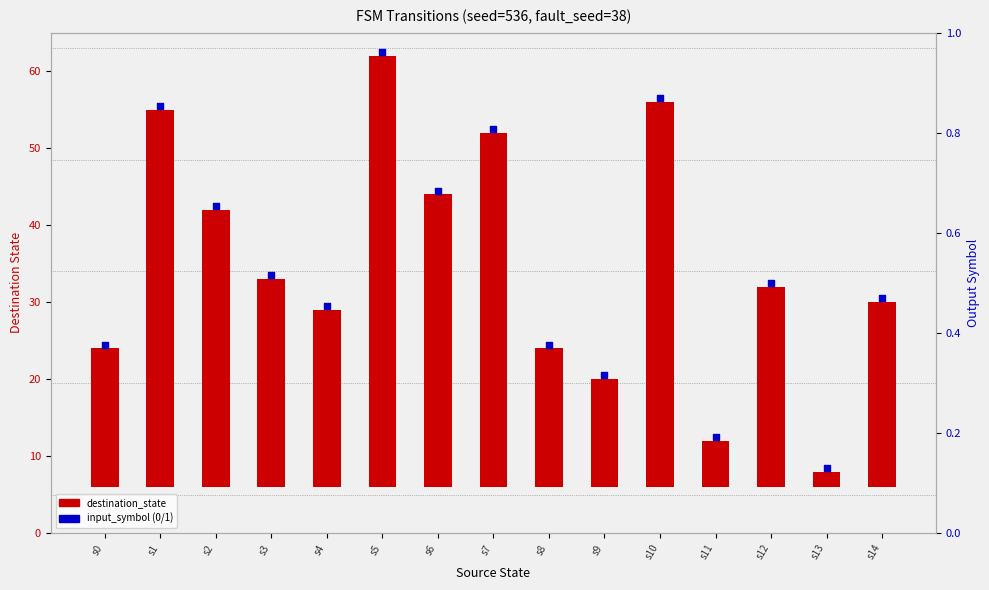

Which series has the largest Y range (max minus min)?

destination_state